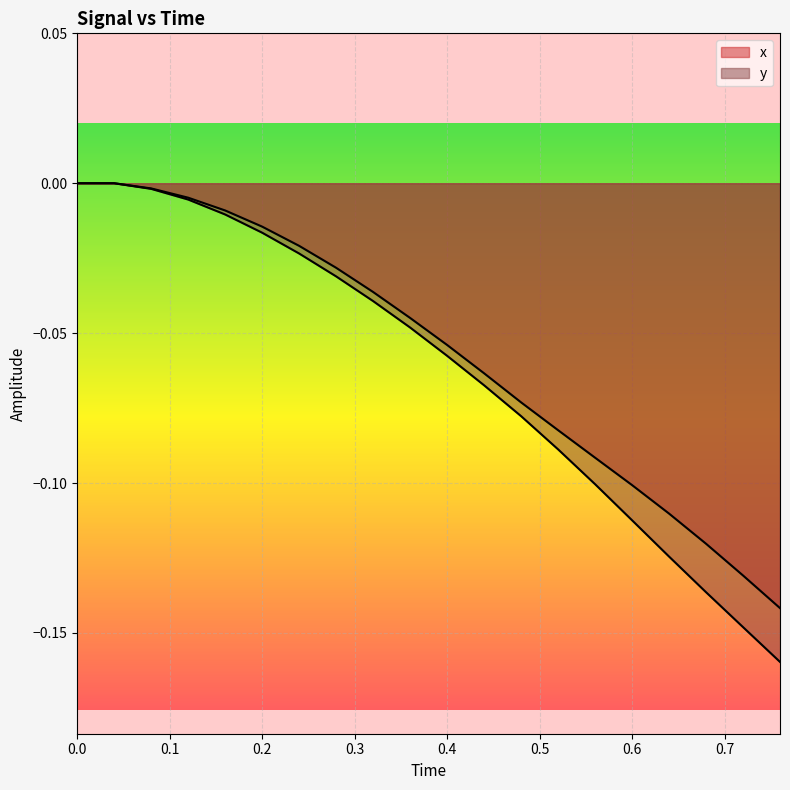

Rank the series by their maximum value, from highest to lowest.

x, y